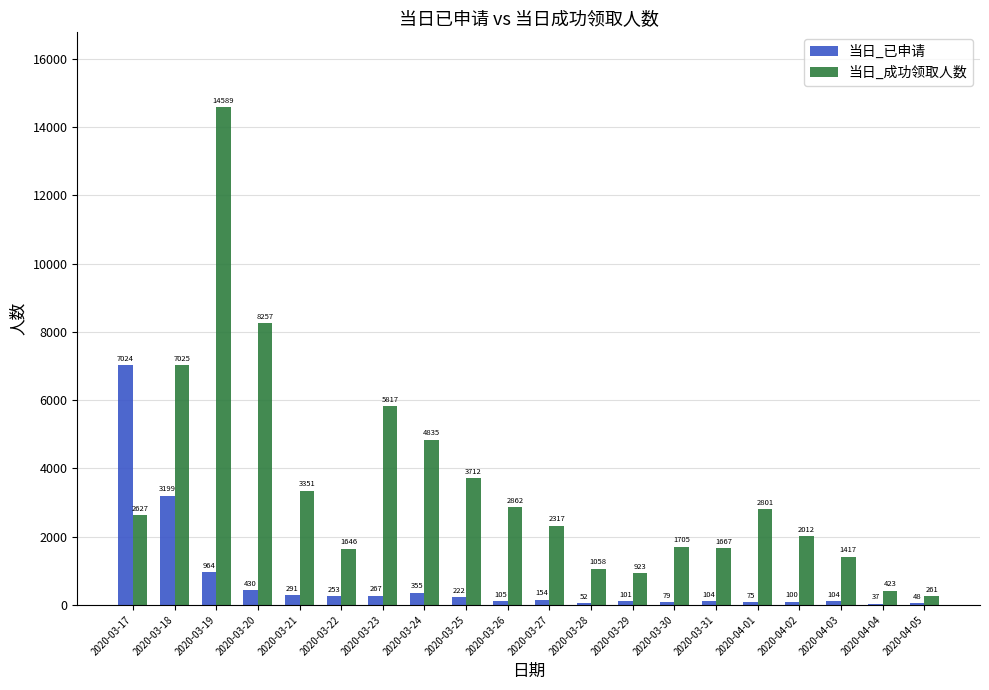

Reading left to right, what are all the values shown in this chart?

当日_已申请: 2020-03-17=7024	2020-03-18=3199	2020-03-19=964	2020-03-20=430	2020-03-21=291	2020-03-22=253	2020-03-23=267	2020-03-24=355	2020-03-25=222	2020-03-26=105	2020-03-27=154	2020-03-28=52	2020-03-29=101	2020-03-30=79	2020-03-31=104	2020-04-01=75	2020-04-02=100	2020-04-03=104	2020-04-04=37	2020-04-05=48
当日_成功领取人数: 2020-03-17=2627	2020-03-18=7025	2020-03-19=14589	2020-03-20=8257	2020-03-21=3351	2020-03-22=1646	2020-03-23=5817	2020-03-24=4835	2020-03-25=3712	2020-03-26=2862	2020-03-27=2317	2020-03-28=1058	2020-03-29=923	2020-03-30=1705	2020-03-31=1667	2020-04-01=2801	2020-04-02=2012	2020-04-03=1417	2020-04-04=423	2020-04-05=261